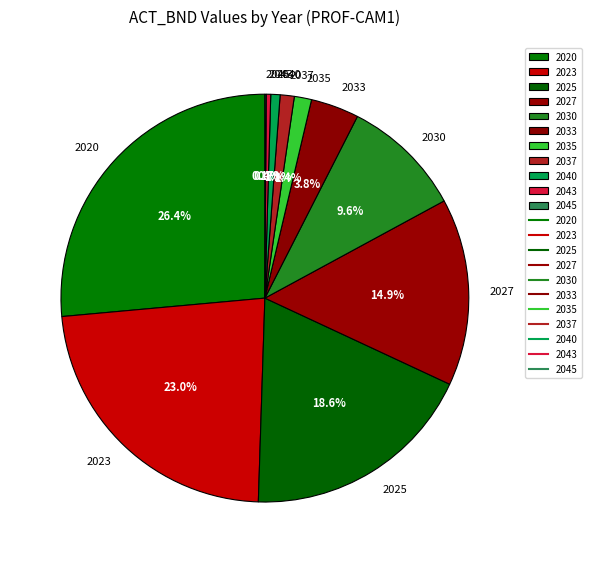

To the nearest percent, what portion does 2023 represent?

23%